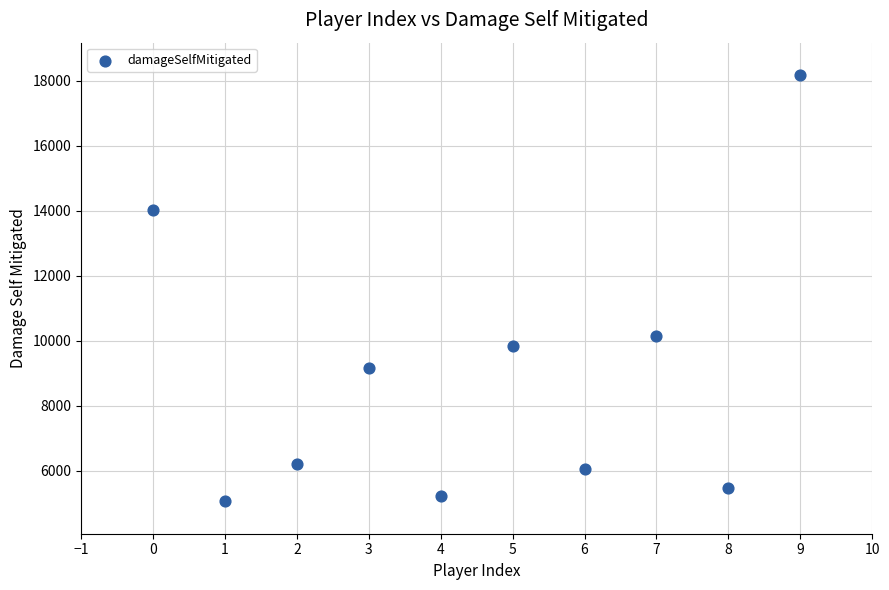

What Y value in the scatter plot is closest to 11620?

10158